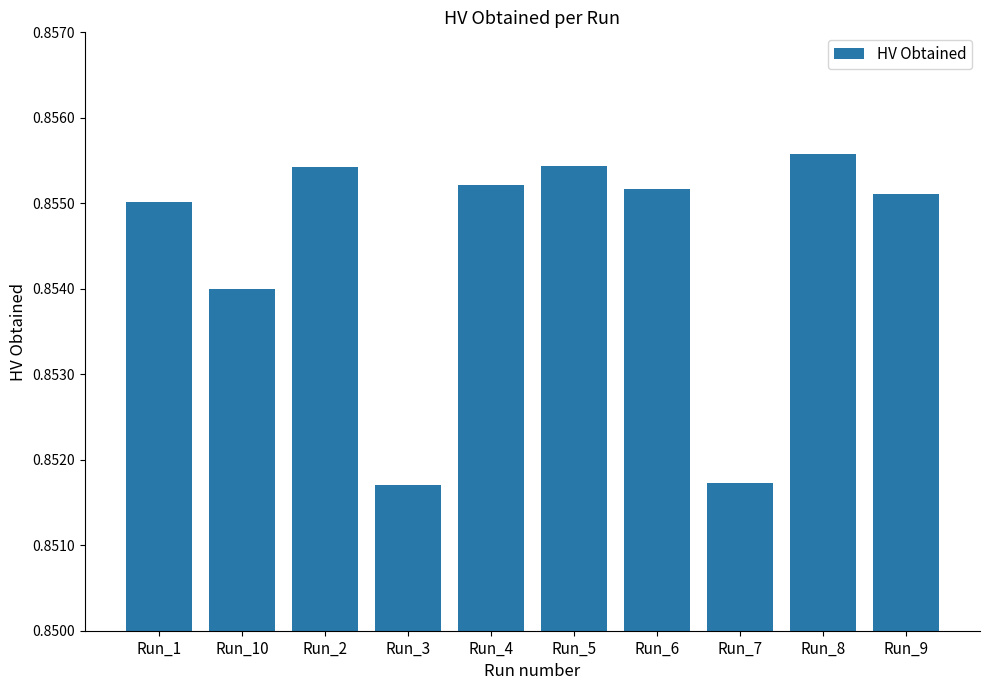

At which category does the chart reach its peak across all series?

Run_8